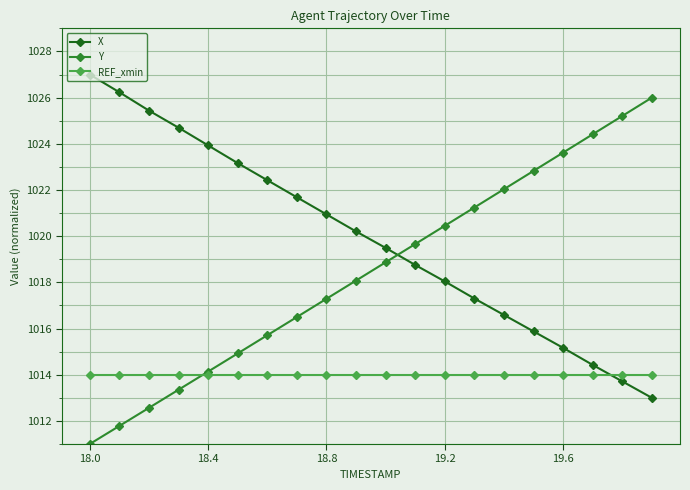

What is the value of the X point at the 6th from the left?

1023.2